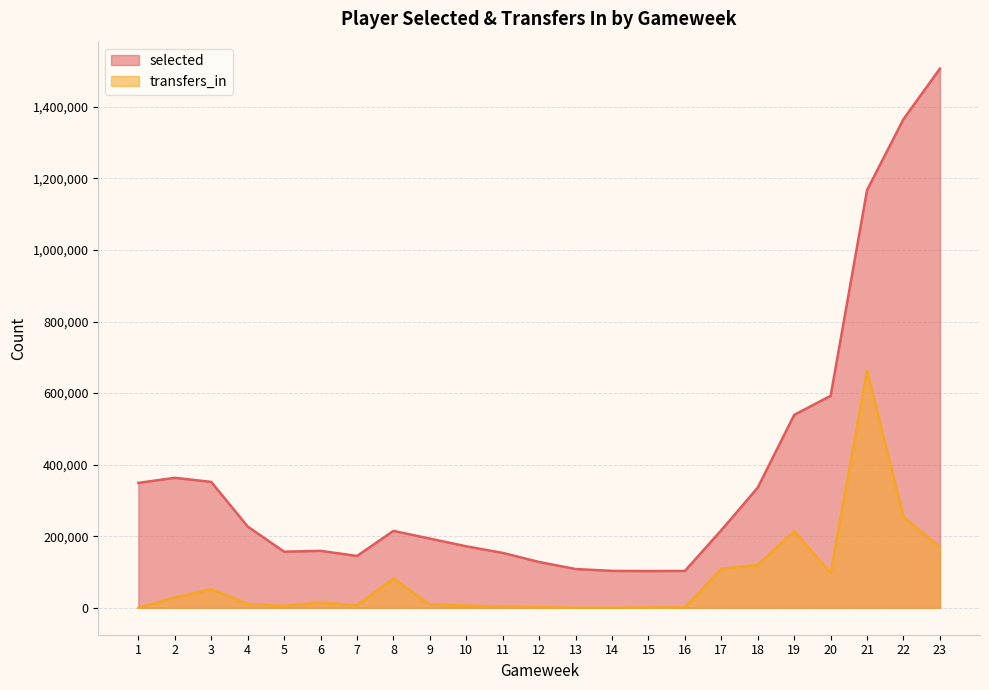

Which has a higher value, 15 or 23?

23